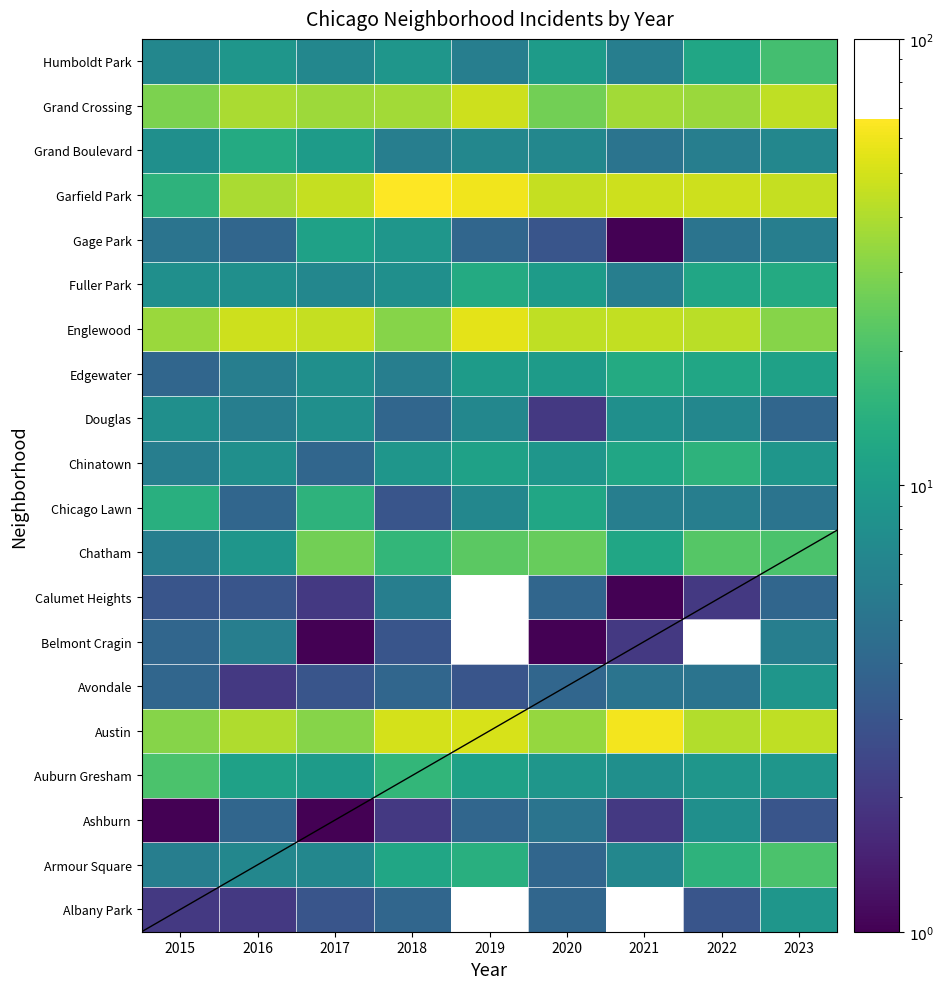

Where is Chinatown nearest to the value 9?

2018